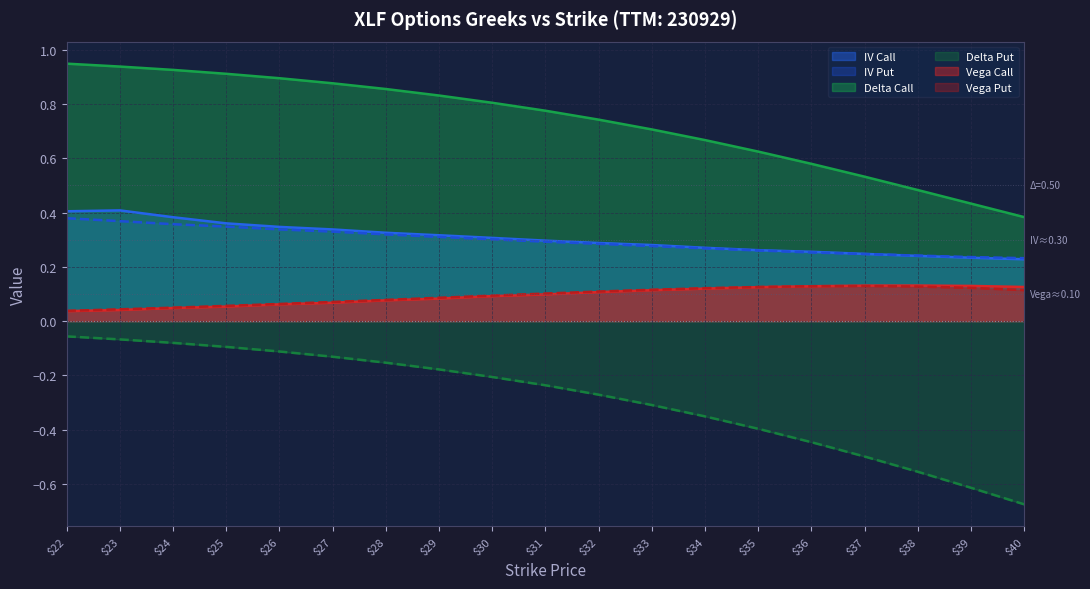

Between 23 and 31, which series saw the biggest shift?

delta_put